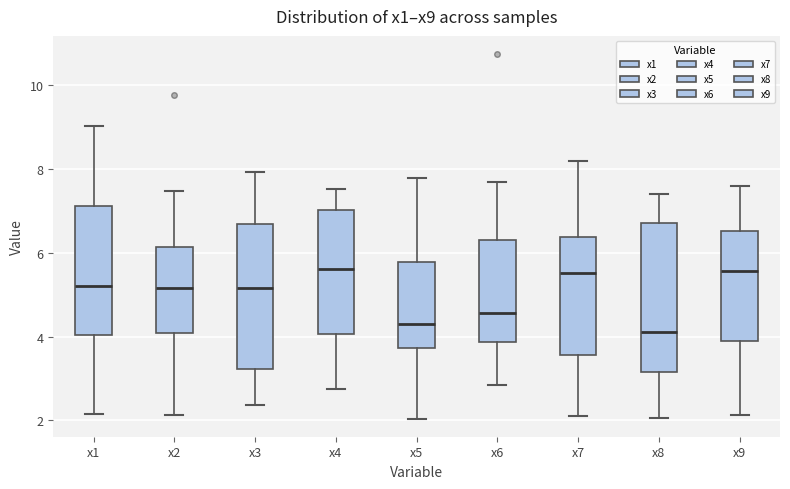

Reading left to right, transcribe this box plot: for each box, give where its median line is, the range the box spans, and where its two whiskers end, as read against the y-axis. The values are not printed on the chart, so give them approximately, as read against the axis.

x1: median 5.2, box 4.0 to 7.2, whiskers 2.2 to 9.0
x2: median 5.2, box 4.0 to 6.2, whiskers 2.2 to 7.4
x3: median 5.2, box 3.2 to 6.6, whiskers 2.4 to 8.0
x4: median 5.6, box 4.0 to 7.0, whiskers 2.8 to 7.6
x5: median 4.2, box 3.8 to 5.8, whiskers 2.0 to 7.8
x6: median 4.6, box 3.8 to 6.4, whiskers 2.8 to 7.6
x7: median 5.6, box 3.6 to 6.4, whiskers 2.2 to 8.2
x8: median 4.2, box 3.2 to 6.8, whiskers 2.0 to 7.4
x9: median 5.6, box 3.8 to 6.6, whiskers 2.2 to 7.6